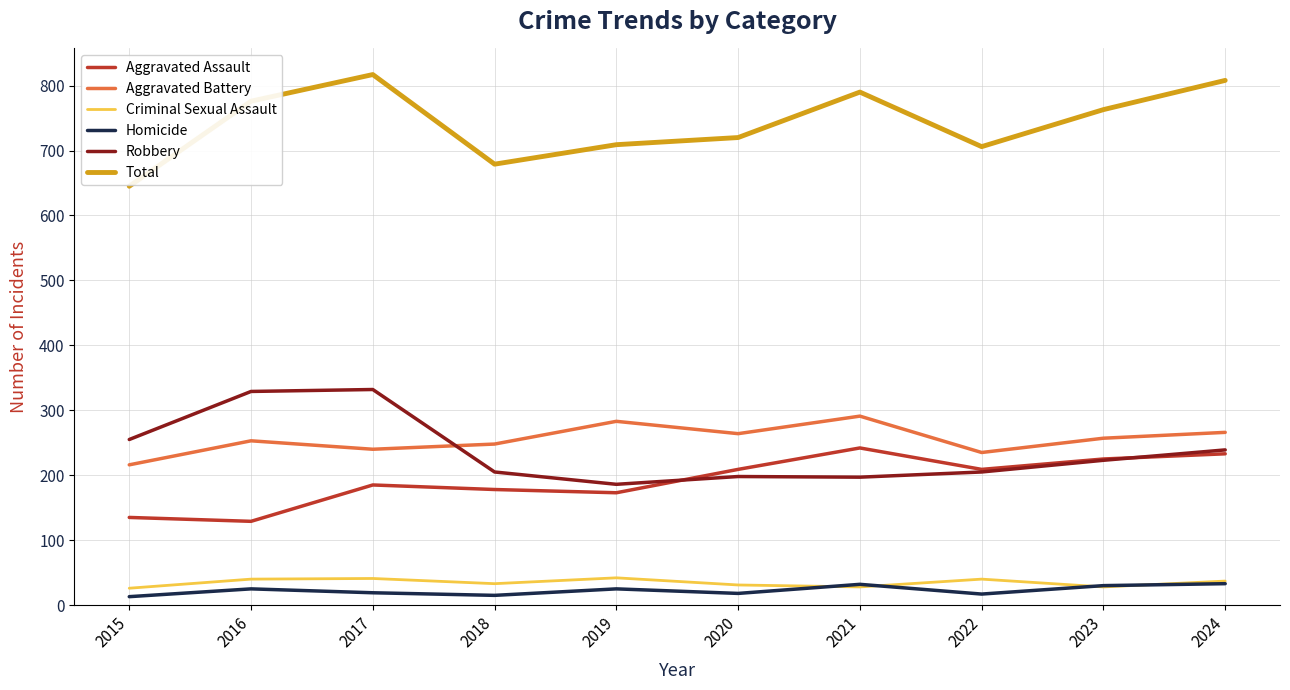

What are all the series names shown in the legend?

Aggravated Assault, Aggravated Battery, Criminal Sexual Assault, Homicide, Robbery, Total